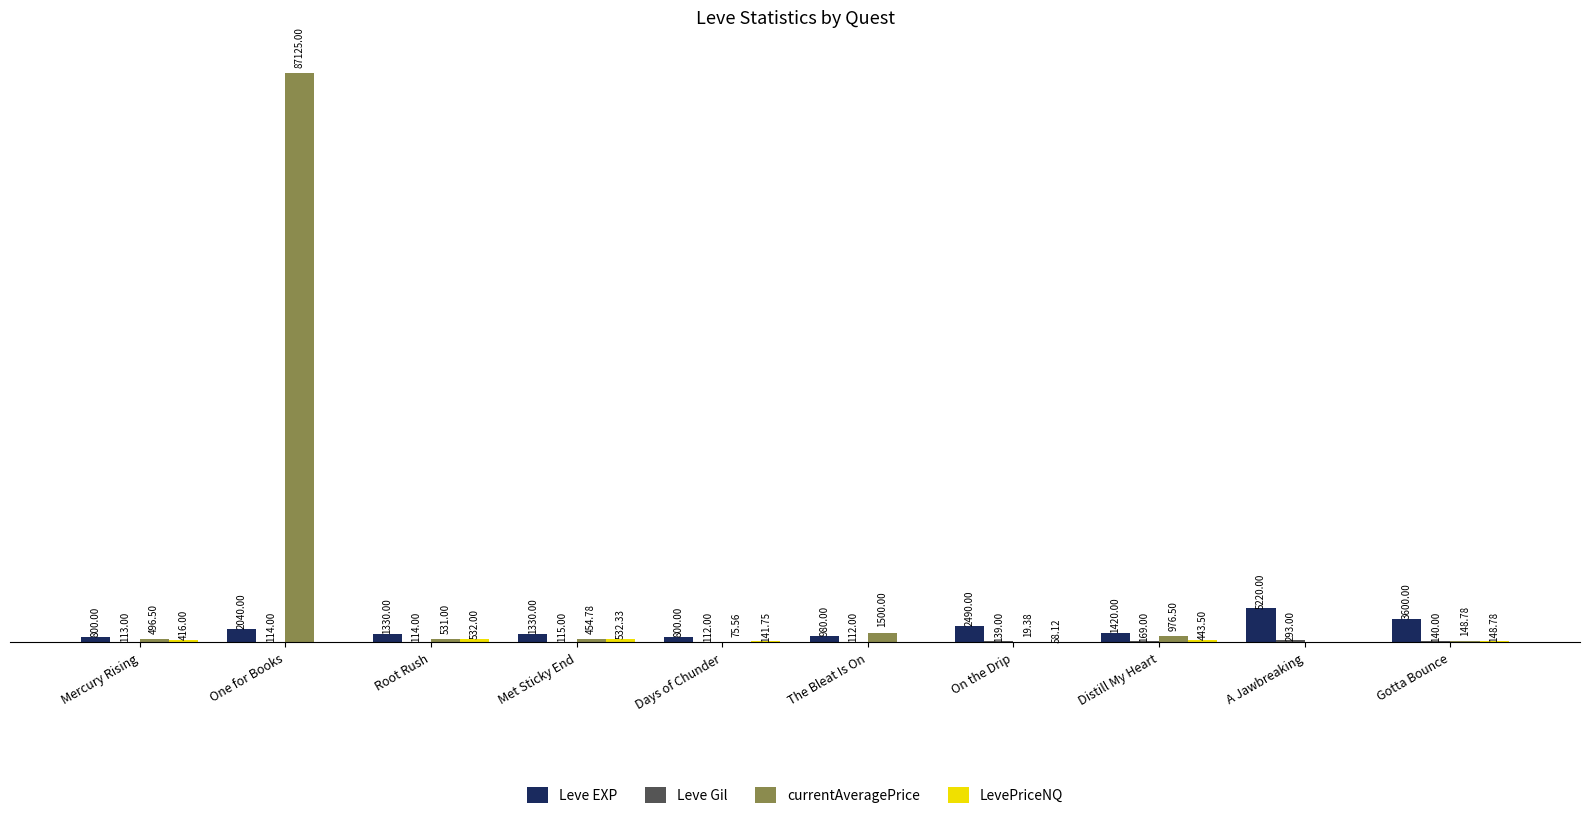

Which series changed the most between A Jawbreaking and Gotta Bounce?

Leve EXP